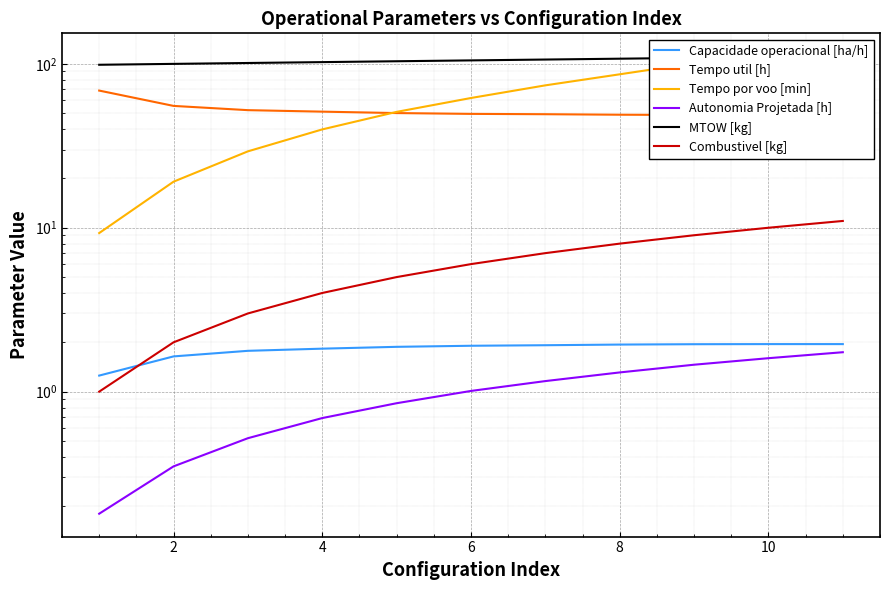

What is the sum of all Autonomia Projetada [h] values?

10.9